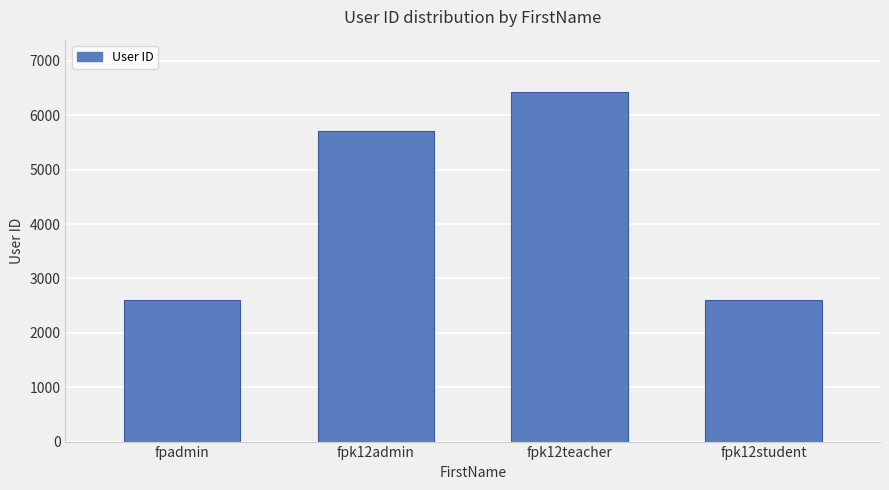

The chart shows a value of 2613 at fpadmin. True or false?

True